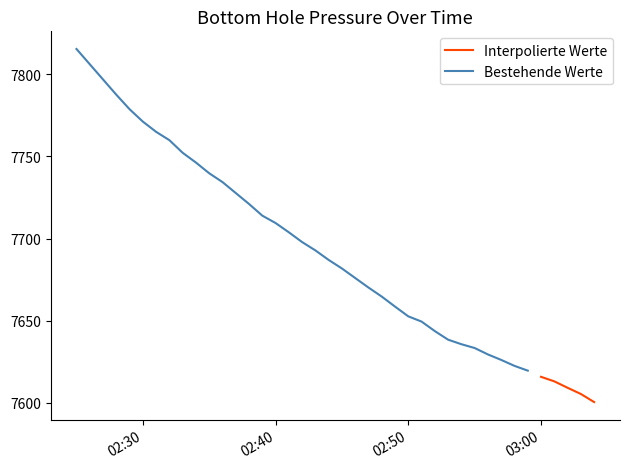

What value does the data have at 2023-07-21 03:00:00?

7615.8